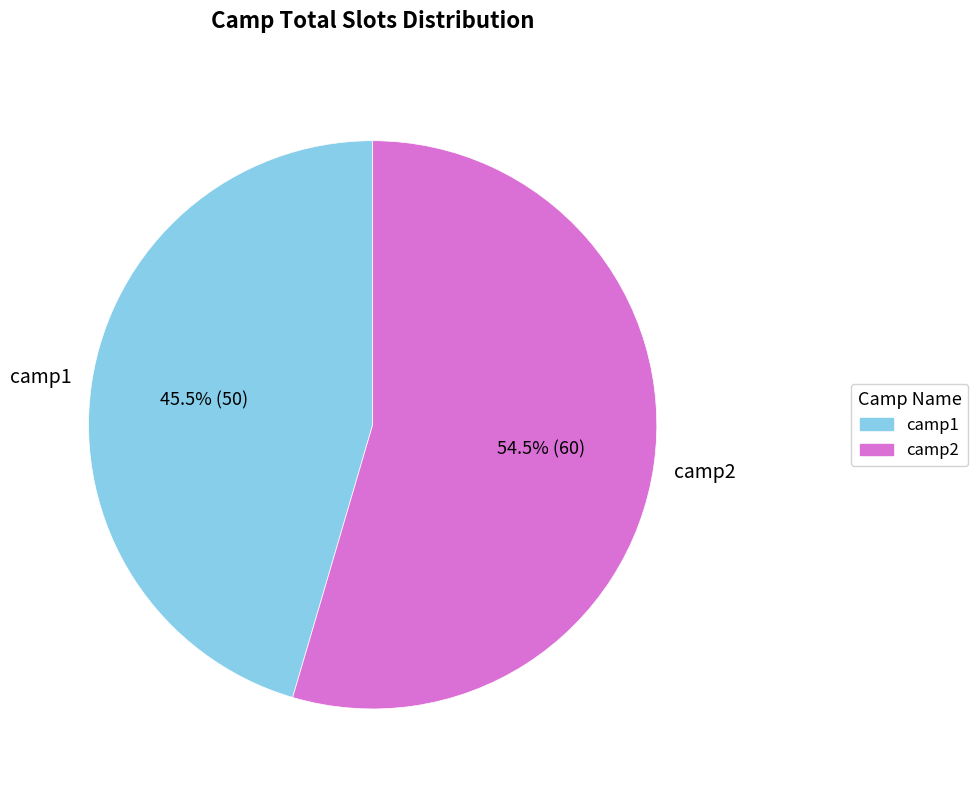

Rank the categories by value from lowest to highest.

camp1, camp2